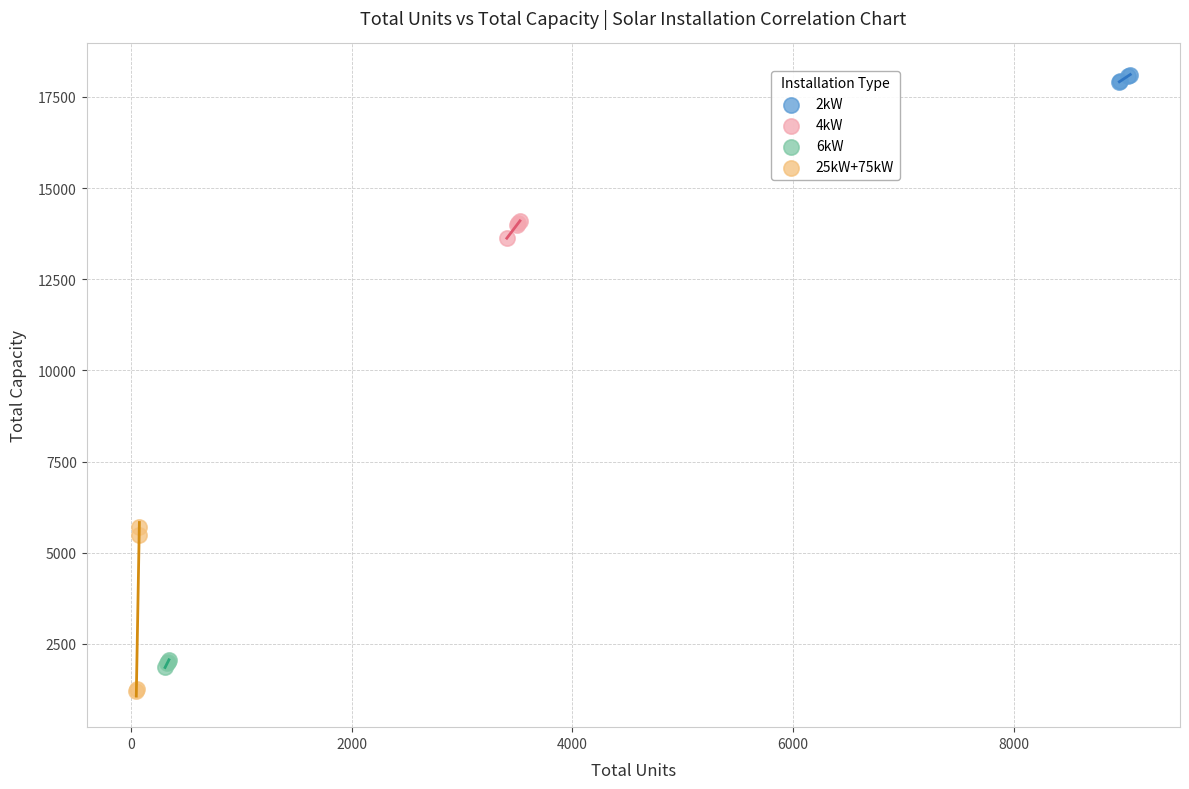

Which series contains the highest Y value?

2kW